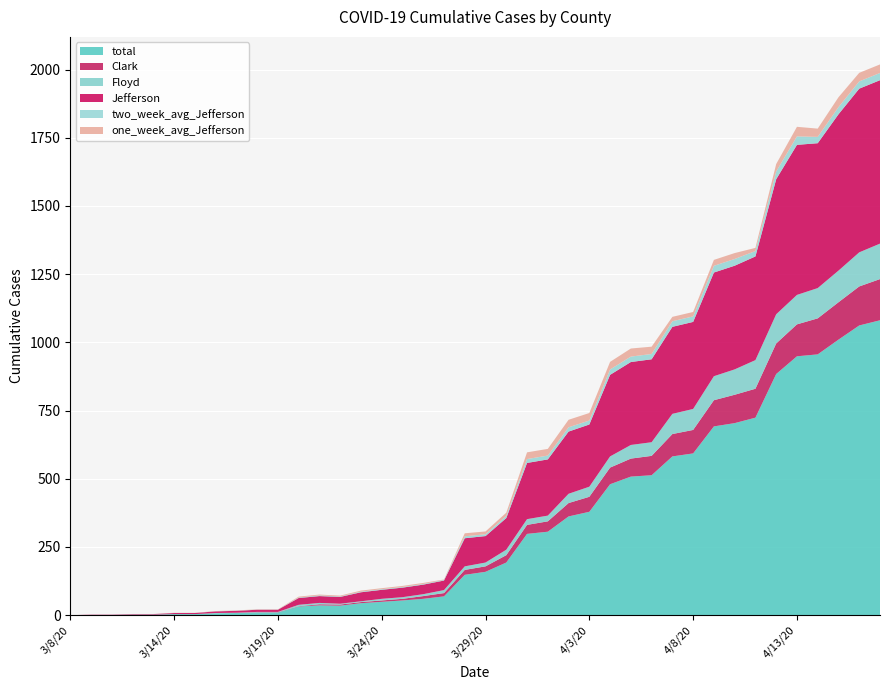

Reading right to left, extract all data points from this chart.

total: 4/17/20=1081.0	4/16/20=1062.0	4/15/20=1010.0	4/14/20=956.0	4/13/20=949.0	4/12/20=884.0	4/11/20=724.0	4/10/20=704.0	4/9/20=692.0	4/8/20=593.0	4/7/20=582.0	4/6/20=513.0	4/5/20=508.0	4/4/20=480.0	4/3/20=379.0	4/2/20=362.0	4/1/20=306.0	3/31/20=298.0	3/30/20=193.0	3/29/20=159.0	3/28/20=148.0	3/27/20=69.0	3/26/20=60.0	3/25/20=54.0	3/24/20=49.0	3/23/20=44.0	3/22/20=35.0	3/21/20=36.0	3/20/20=32.0	3/19/20=10.0	3/18/20=10.0	3/17/20=8.0	3/16/20=7.0	3/15/20=4.0	3/14/20=4.0	3/13/20=2.0	3/12/20=2.0	3/11/20=1.0	3/9/20=1.0	3/8/20=0.0
Clark: 4/17/20=151.0	4/16/20=143.0	4/15/20=137.0	4/14/20=132.0	4/13/20=117.0	4/12/20=112.0	4/11/20=106.0	4/10/20=104.0	4/9/20=96.0	4/8/20=86.0	4/7/20=82.0	4/6/20=71.0	4/5/20=66.0	4/4/20=61.0	4/3/20=55.0	4/2/20=49.0	4/1/20=38.0	3/31/20=33.0	3/30/20=27.0	3/29/20=20.0	3/28/20=18.0	3/27/20=12.0	3/26/20=10.0	3/25/20=6.0	3/24/20=5.0	3/23/20=4.0	3/22/20=4.0	3/21/20=4.0	3/20/20=1.0	3/19/20=1.0	3/18/20=1.0	3/17/20=0.0	3/16/20=0.0	3/15/20=0.0	3/14/20=0.0	3/13/20=0.0	3/12/20=0.0	3/11/20=0.0	3/9/20=0.0	3/8/20=0.0
Floyd: 4/17/20=130.0	4/16/20=125.0	4/15/20=116.0	4/14/20=111.0	4/13/20=108.0	4/12/20=107.0	4/11/20=105.0	4/10/20=93.0	4/9/20=88.0	4/8/20=77.0	4/7/20=74.0	4/6/20=50.0	4/5/20=50.0	4/4/20=41.0	4/3/20=37.0	4/2/20=34.0	4/1/20=21.0	3/31/20=21.0	3/30/20=20.0	3/29/20=14.0	3/28/20=13.0	3/27/20=11.0	3/26/20=7.0	3/25/20=6.0	3/24/20=6.0	3/23/20=3.0	3/22/20=3.0	3/21/20=5.0	3/20/20=5.0	3/19/20=1.0	3/18/20=1.0	3/17/20=1.0	3/16/20=1.0	3/15/20=0.0	3/14/20=0.0	3/13/20=0.0	3/12/20=0.0	3/11/20=0.0	3/9/20=0.0	3/8/20=0.0
Jefferson: 4/17/20=599.0	4/16/20=600.0	4/15/20=573.0	4/14/20=531.0	4/13/20=550.0	4/12/20=495.0	4/11/20=380.0	4/10/20=380.0	4/9/20=380.0	4/8/20=319.0	4/7/20=319.0	4/6/20=304.0	4/5/20=304.0	4/4/20=299.0	4/3/20=228.0	4/2/20=228.0	4/1/20=206.0	3/31/20=206.0	3/30/20=116.0	3/29/20=97.0	3/28/20=103.0	3/27/20=35.0	3/26/20=35.0	3/25/20=35.0	3/24/20=33.0	3/23/20=33.0	3/22/20=25.0	3/21/20=25.0	3/20/20=25.0	3/19/20=8.0	3/18/20=8.0	3/17/20=7.0	3/16/20=6.0	3/15/20=4.0	3/14/20=4.0	3/13/20=2.0	3/12/20=2.0	3/11/20=1.0	3/9/20=1.0	3/8/20=0.0
two_week_avg_Jefferson: 4/17/20=26.5	4/16/20=26.6	4/15/20=26.2	4/14/20=23.2	4/13/20=31.0	4/12/20=28.4	4/11/20=19.8	4/10/20=24.6	4/9/20=24.6	4/8/20=20.3	4/7/20=20.4	4/6/20=19.4	4/5/20=19.9	4/4/20=19.6	4/3/20=14.5	4/2/20=15.7	4/1/20=14.1	3/31/20=14.2	3/30/20=7.9	3/29/20=6.6	3/28/20=7.1	3/27/20=2.4	3/26/20=2.4	3/25/20=2.4	3/24/20=2.3	3/23/20=2.3	3/22/20=1.8	3/21/20=2.6	3/20/20=1.8	3/19/20=0.6	3/18/20=0.6	3/17/20=0.6	3/16/20=0.5	3/15/20=0.3	3/14/20=0.3	3/13/20=0.1	3/12/20=0.1	3/11/20=0.1	3/9/20=0.1	3/8/20=0.0
one_week_avg_Jefferson: 4/17/20=31.3	4/16/20=31.4	4/15/20=36.3	4/14/20=30.3	4/13/20=35.1	4/12/20=27.3	4/11/20=11.6	4/10/20=21.7	4/9/20=21.7	4/8/20=16.1	4/7/20=16.1	4/6/20=26.9	4/5/20=29.6	4/4/20=28.0	4/3/20=27.6	4/2/20=27.6	4/1/20=24.4	3/31/20=24.7	3/30/20=11.9	3/29/20=10.3	3/28/20=11.1	3/27/20=1.4	3/26/20=3.9	3/25/20=3.9	3/24/20=3.7	3/23/20=3.9	3/22/20=3.0	3/21/20=3.0	3/20/20=3.3	3/19/20=0.9	3/18/20=1.0	3/17/20=0.9	3/16/20=0.7	3/15/20=0.6	3/14/20=0.6	3/13/20=0.3	3/12/20=0.3	3/11/20=0.1	3/9/20=0.1	3/8/20=0.0